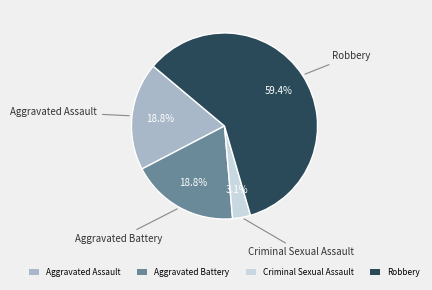

Is there a majority slice in this chart?

Yes